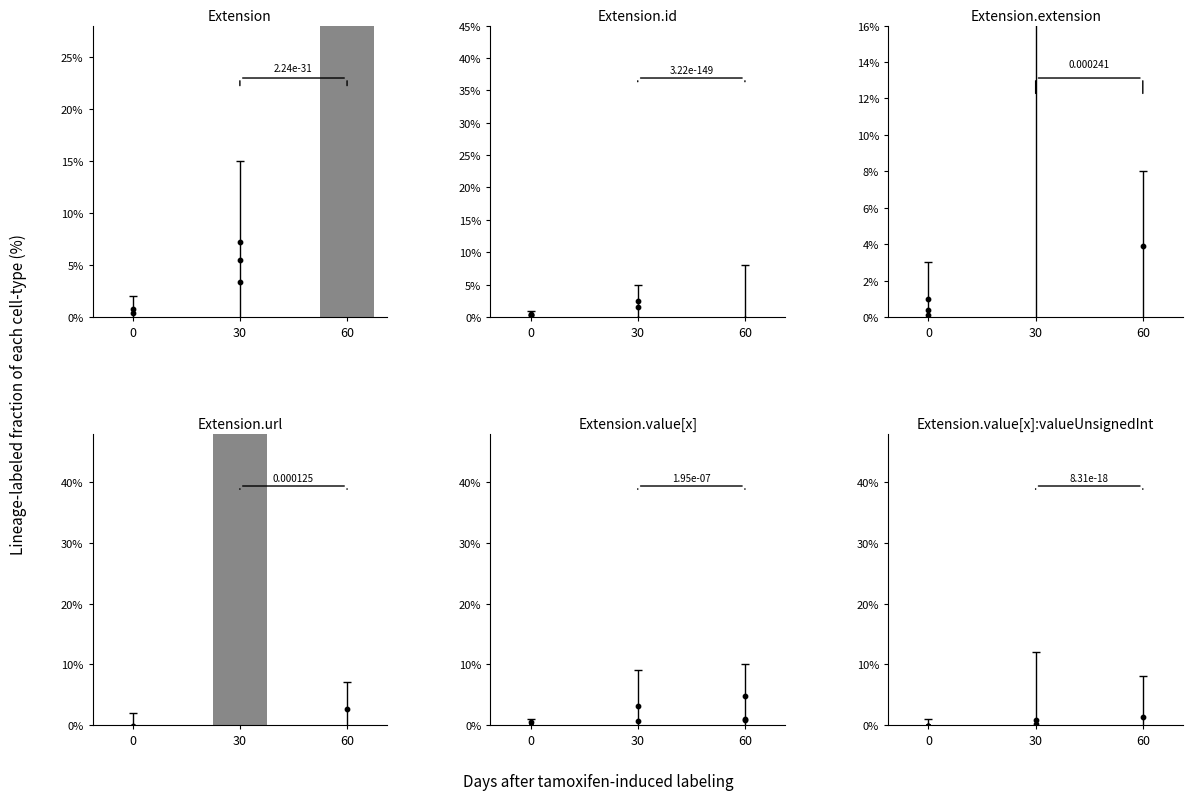

At which category is the sum across all series the highest?

30